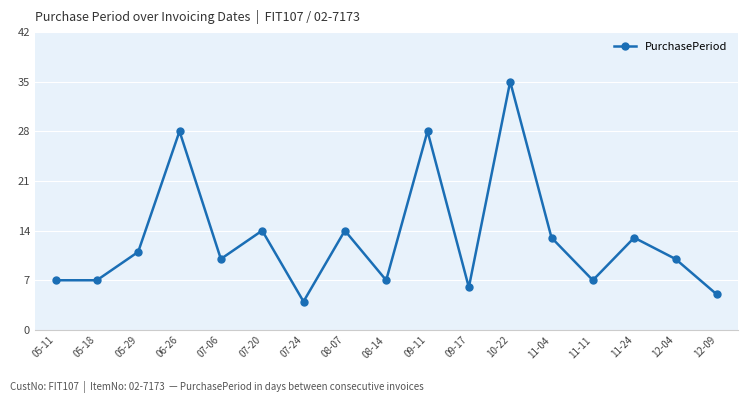

How many series are shown in this chart?

1